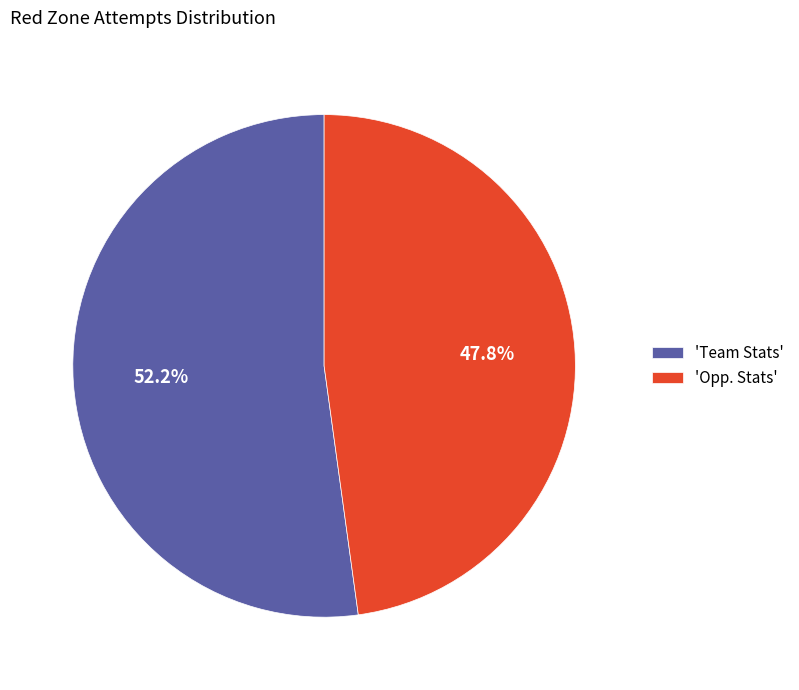

What percentage is NOT represented by 'Team Stats'?

47.8%